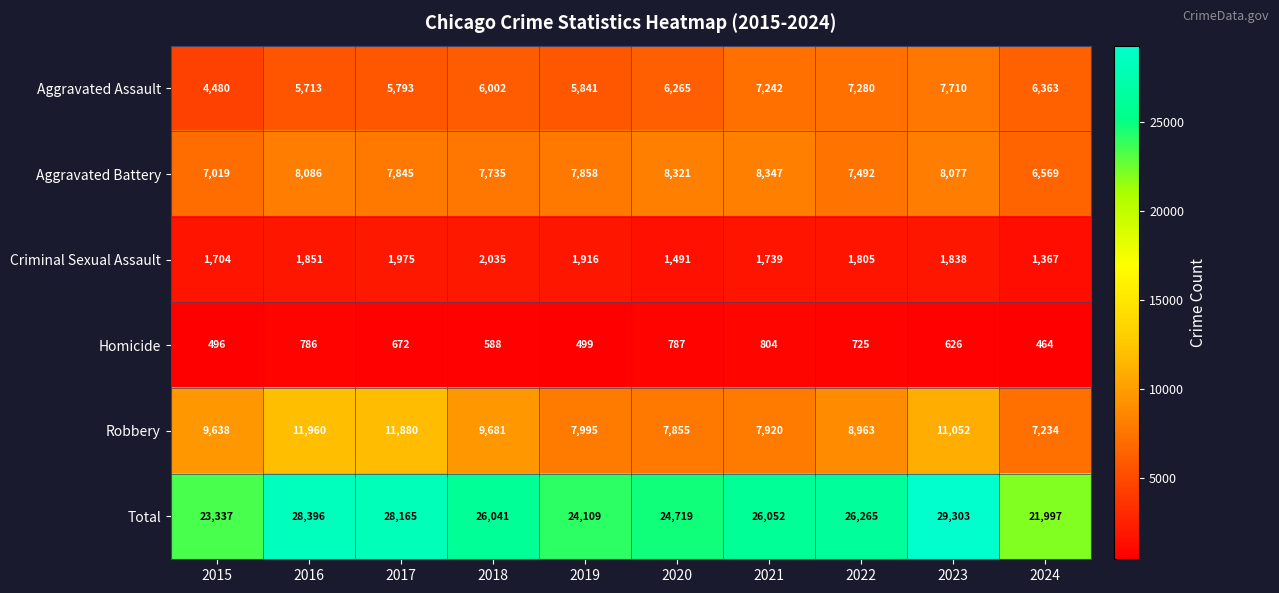

At which category does the chart reach its minimum across all series?

2024